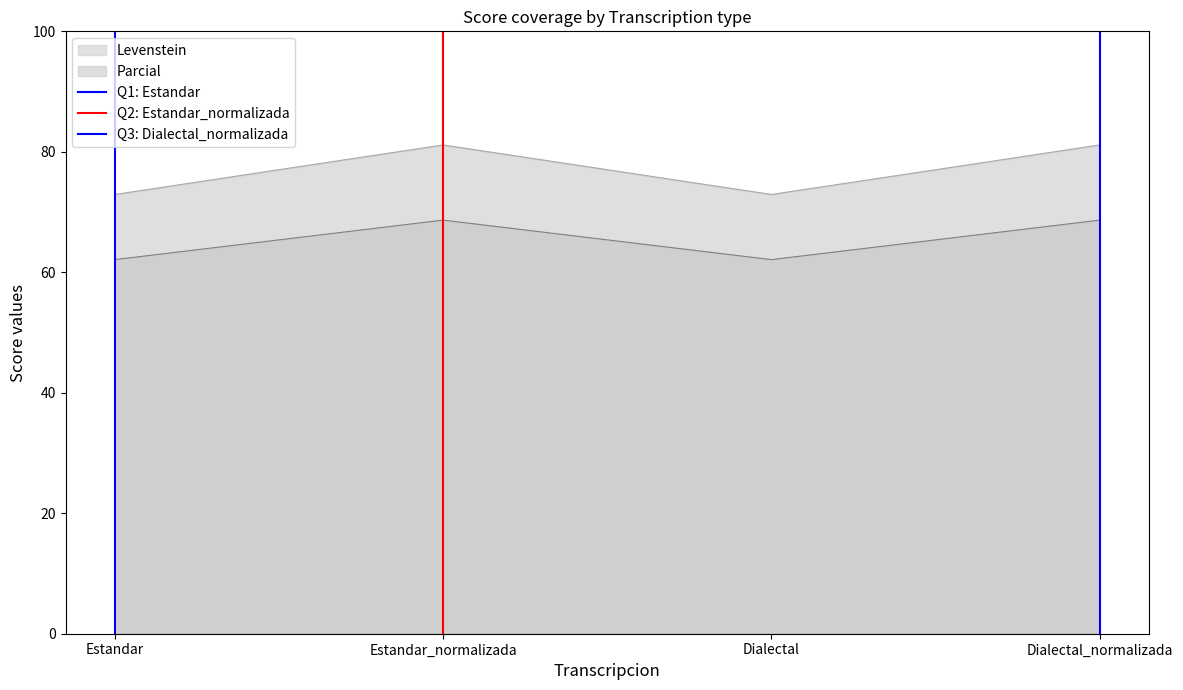

True or false: Levenstein has a value of 14.3 at Estandar_normalizada.

False